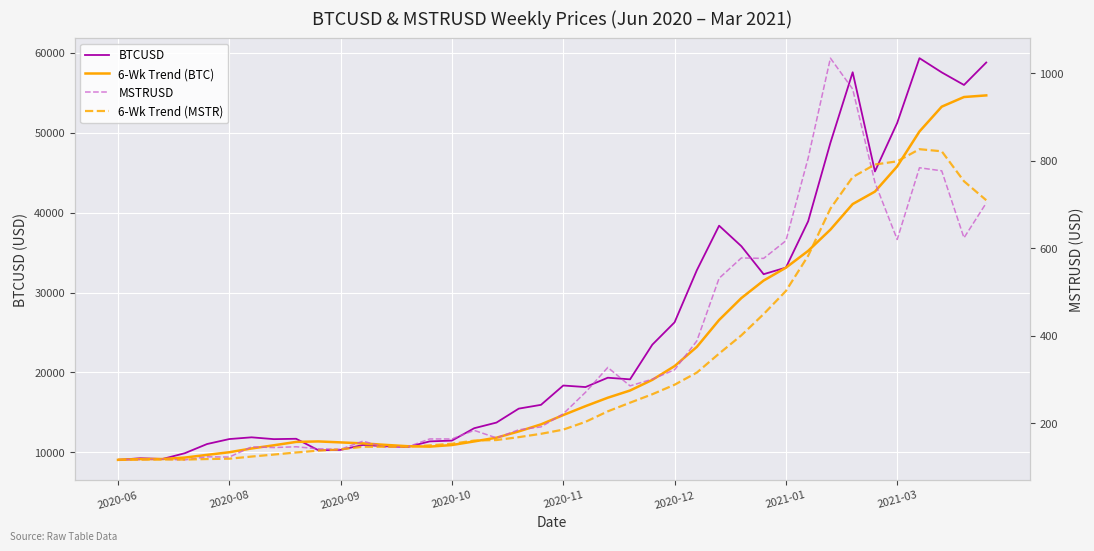

In BTCUSD, how many points are lower than both neighbors (excluding endpoints)?

9